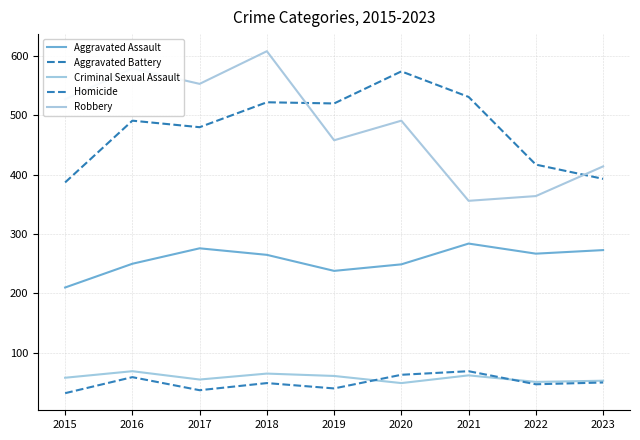

The Robbery series shows 809 at 2020. True or false?

False